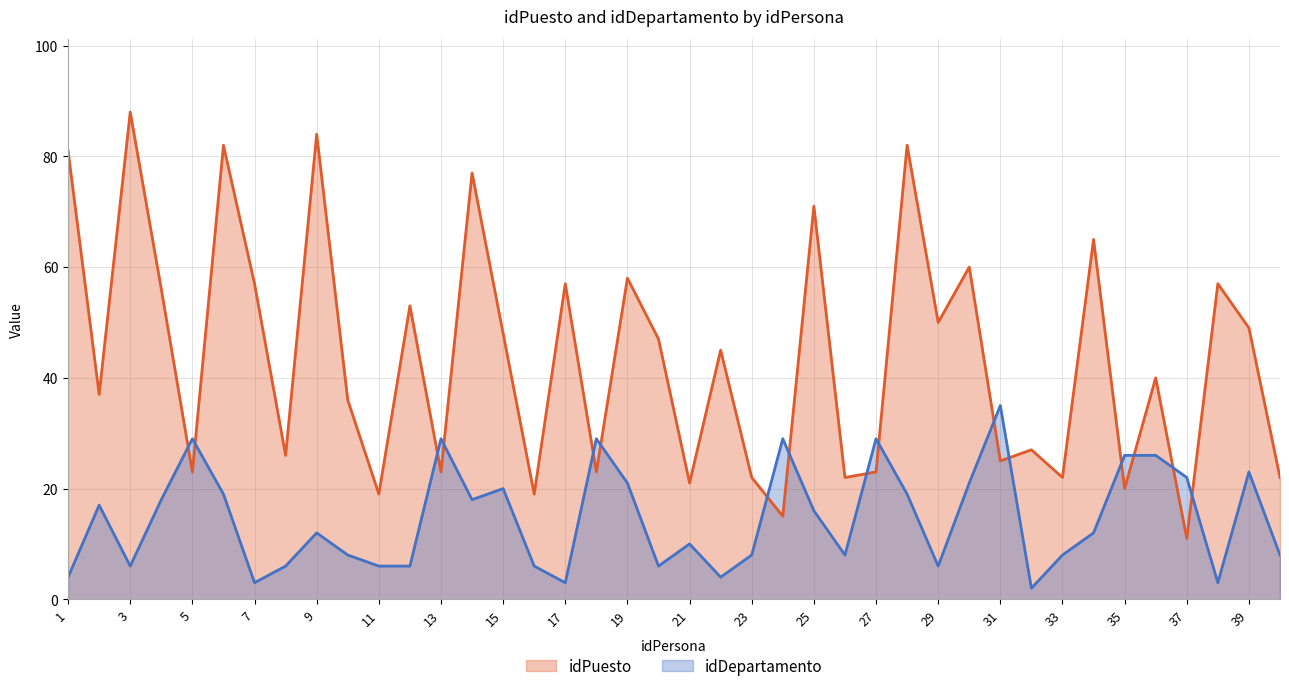

What are all the series names shown in the legend?

idPuesto, idDepartamento